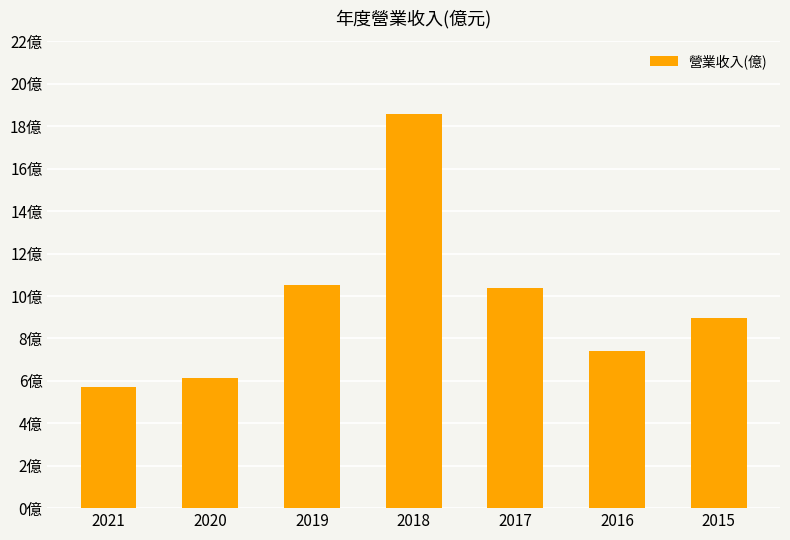

What is the difference between the second highest and minimum values?

4.8